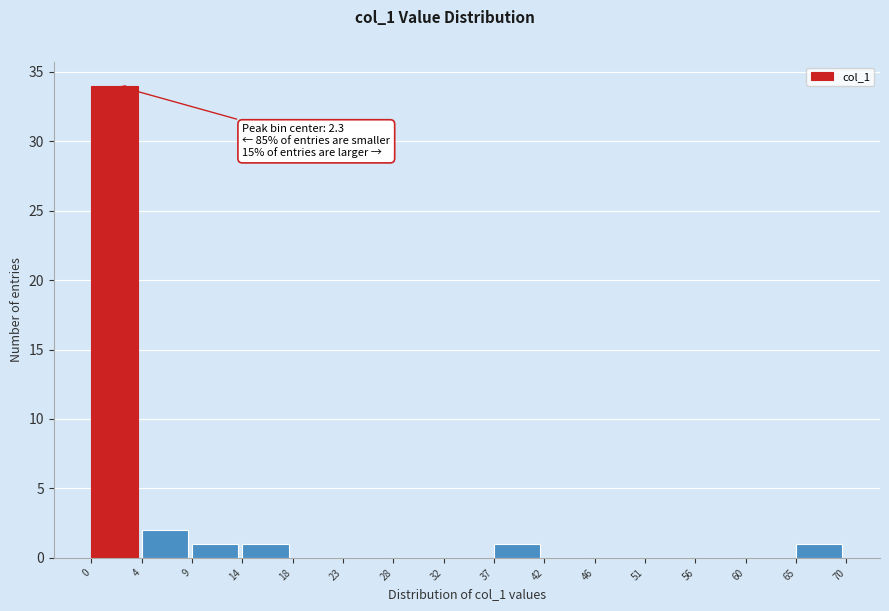

Over which range of the x-axis is the bar tallest?

0 to 4